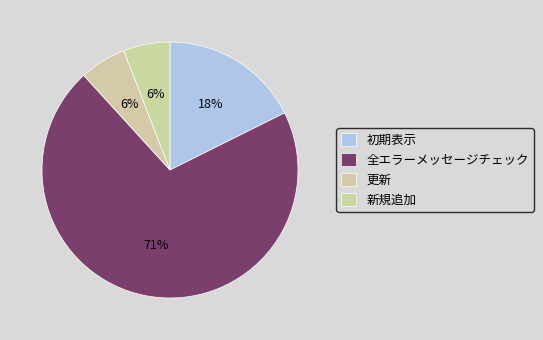

To the nearest percent, what is the average slice percentage?

25%